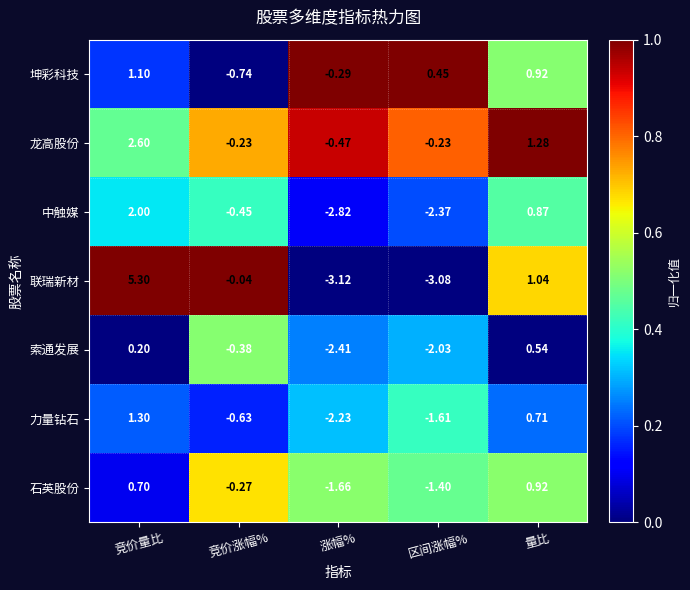

What is the maximum value shown in the chart?

5.3